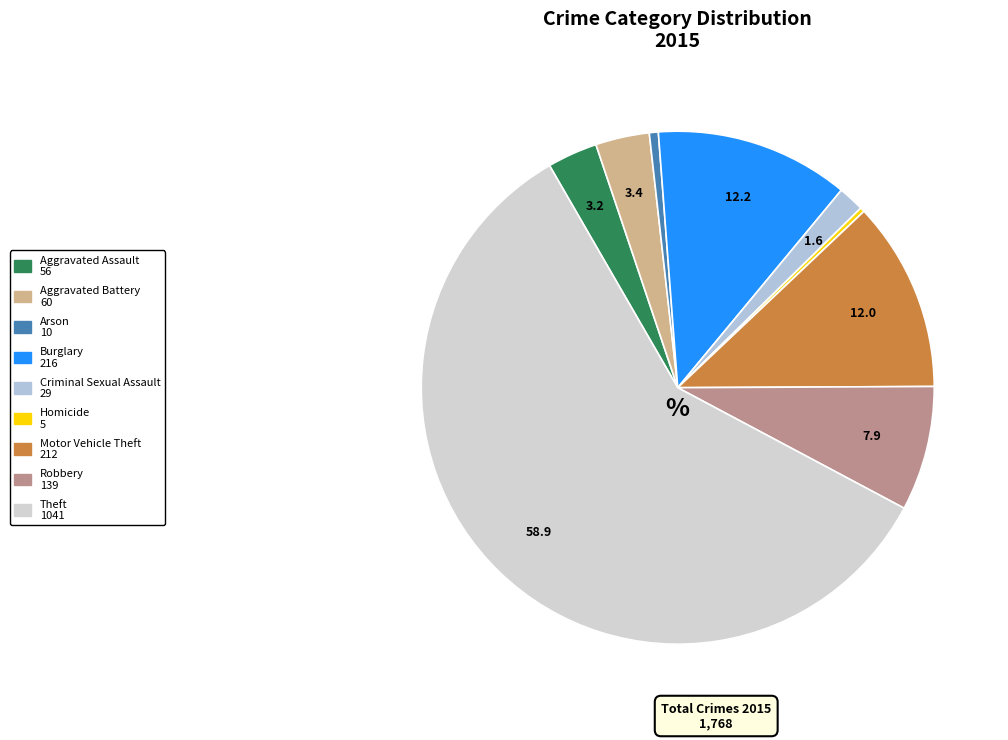

What is the majority slice?

Theft